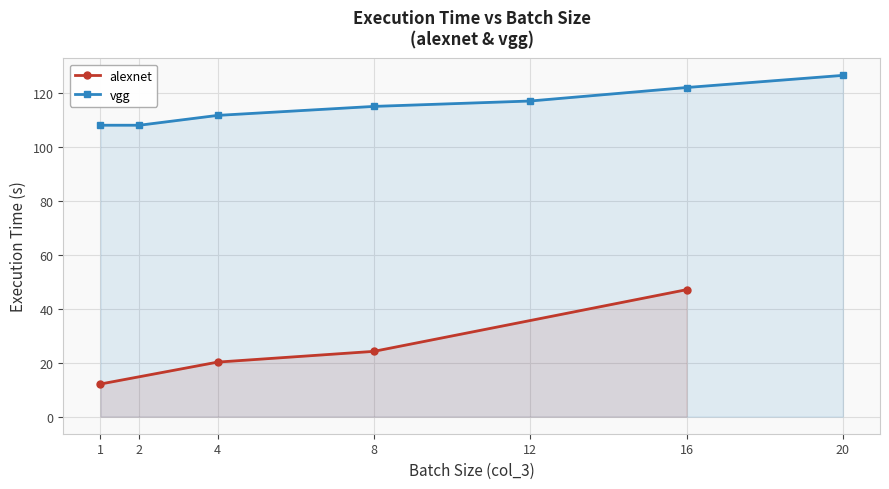

True or false: alexnet has more than 0 interior local peaks.

False